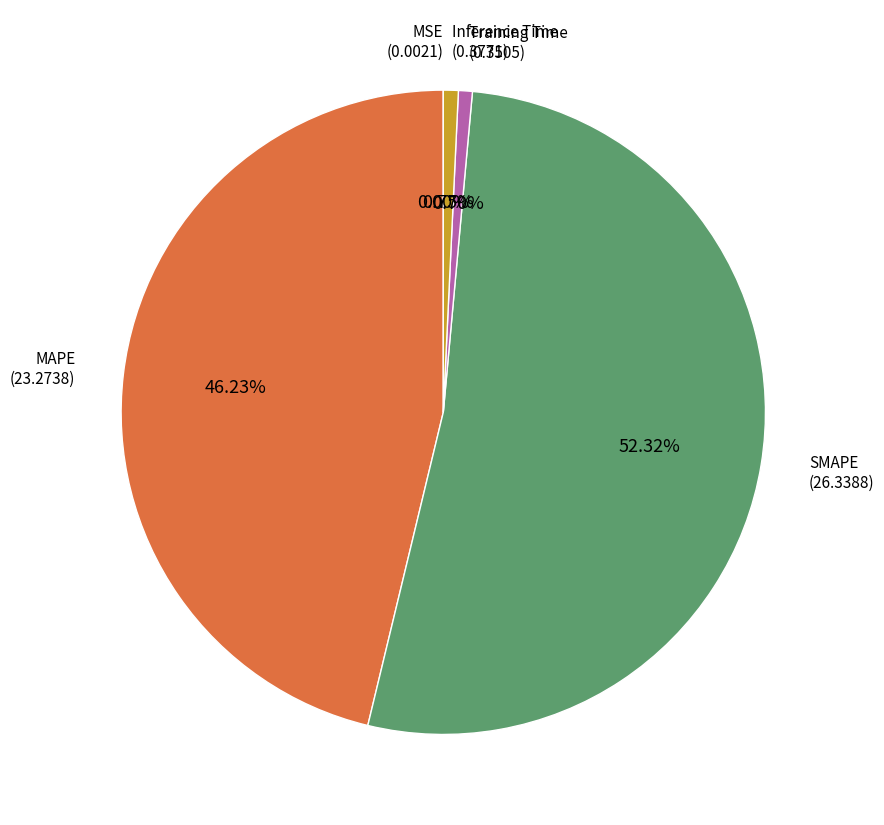

Which slice represents more than half of the pie?

SMAPE